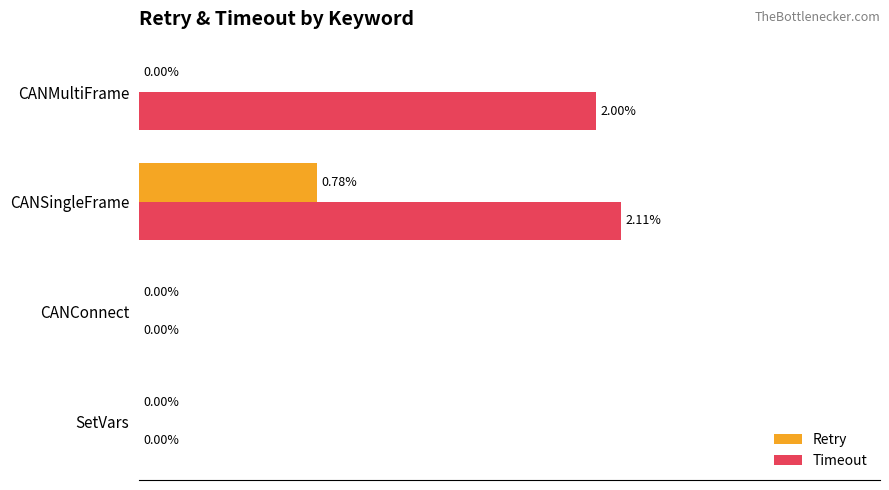

At which label does Retry reach its peak?

CANSingleFrame